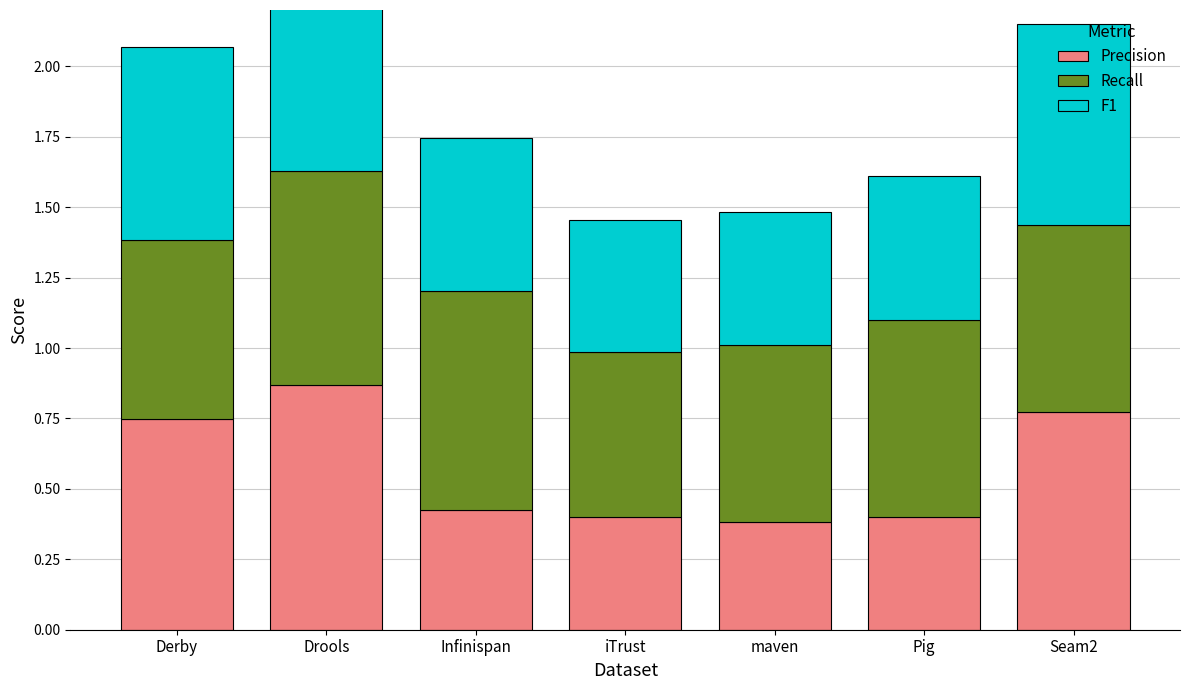

What is the label of the 6th bar from the right?

Drools